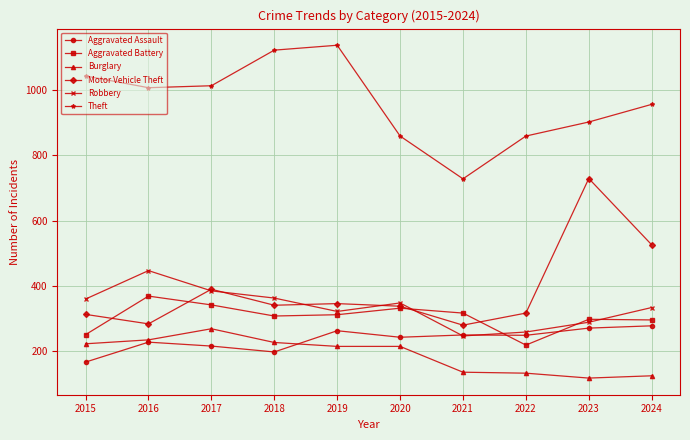

True or false: Burglary has a value of 146 at 2017.

False